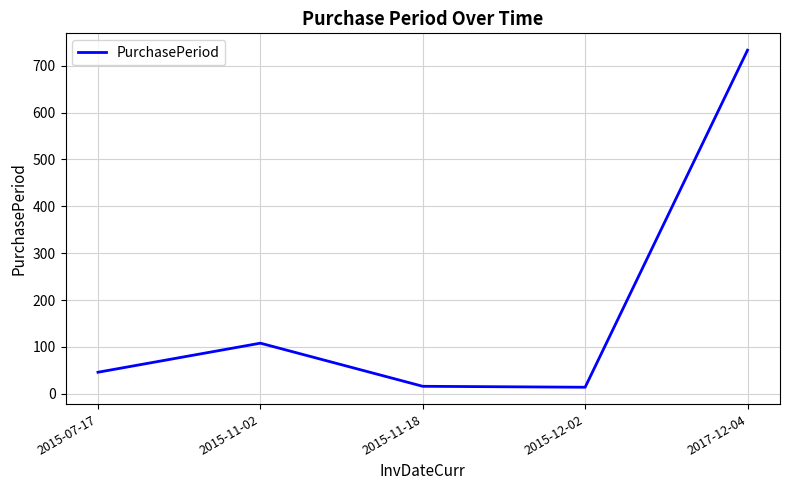

Does the chart display data point markers on the line(s)?

No